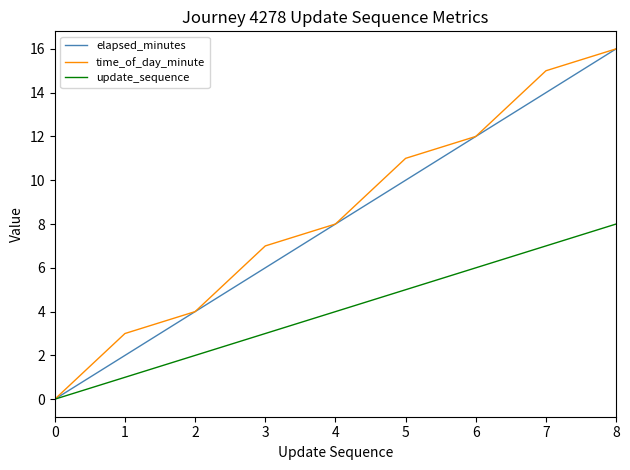

Rank the categories by update_sequence value from highest to lowest.

8, 7, 6, 5, 4, 3, 2, 1, 0